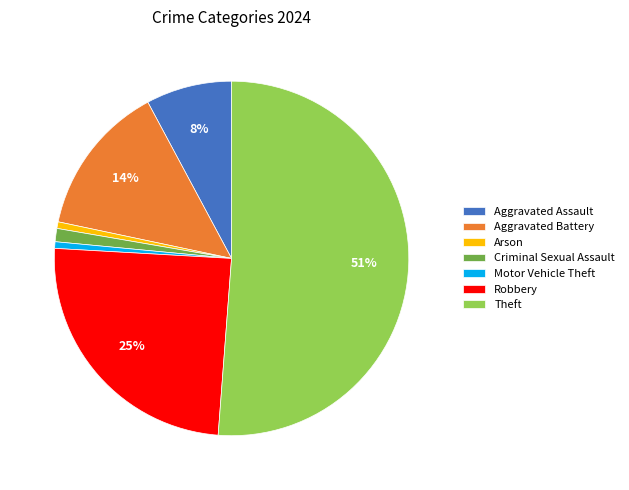

True or false: Criminal Sexual Assault accounts for 1% of the total.

True